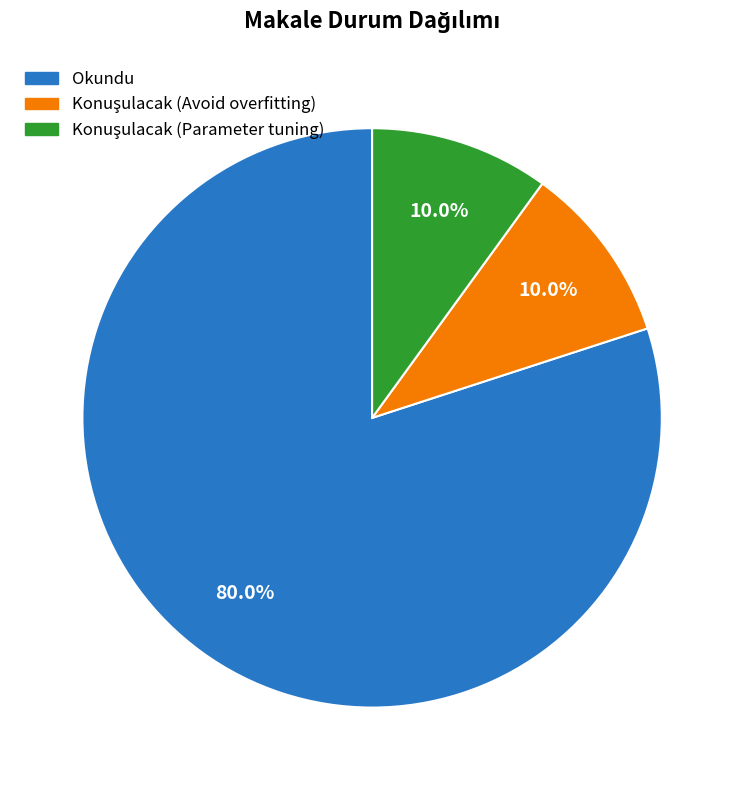

Which slice represents more than half of the pie?

Okundu